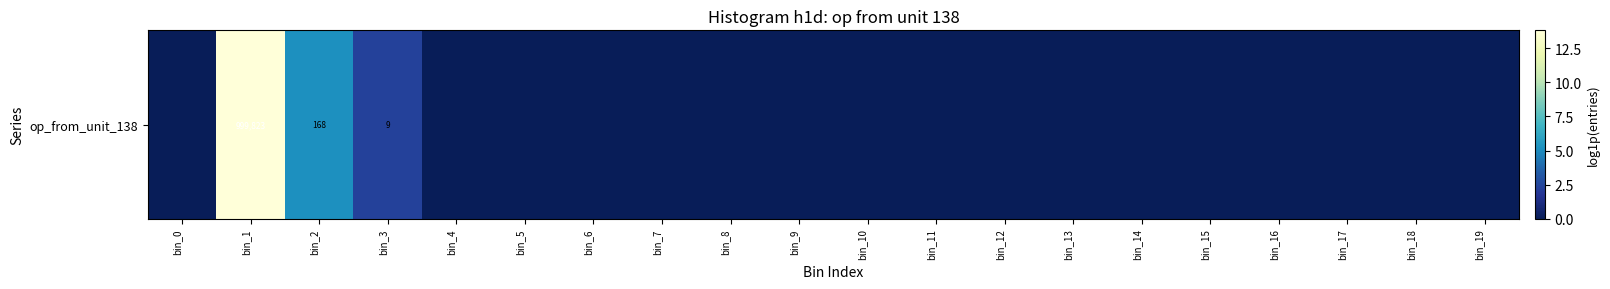

Which label corresponds to the largest value in the chart?

bin_1